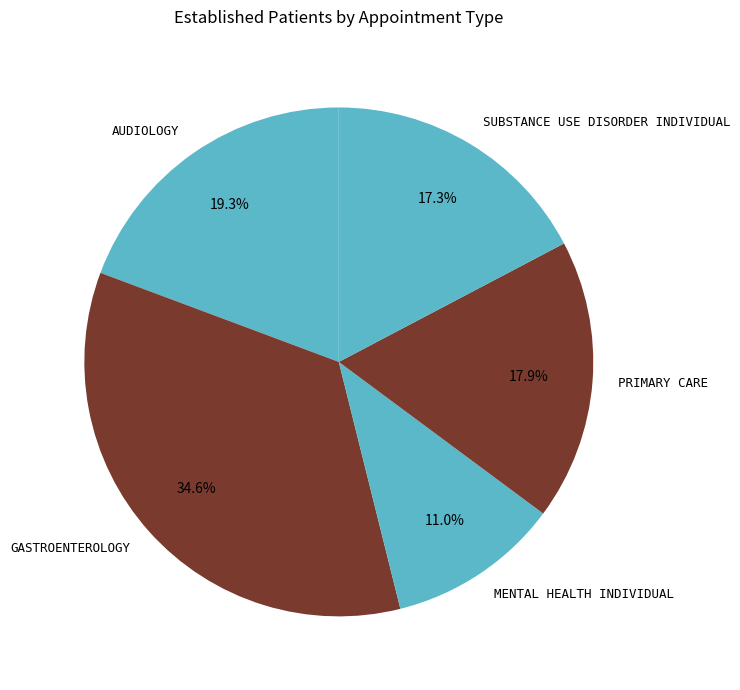

True or false: MENTAL HEALTH INDIVIDUAL accounts for 11% of the total.

True